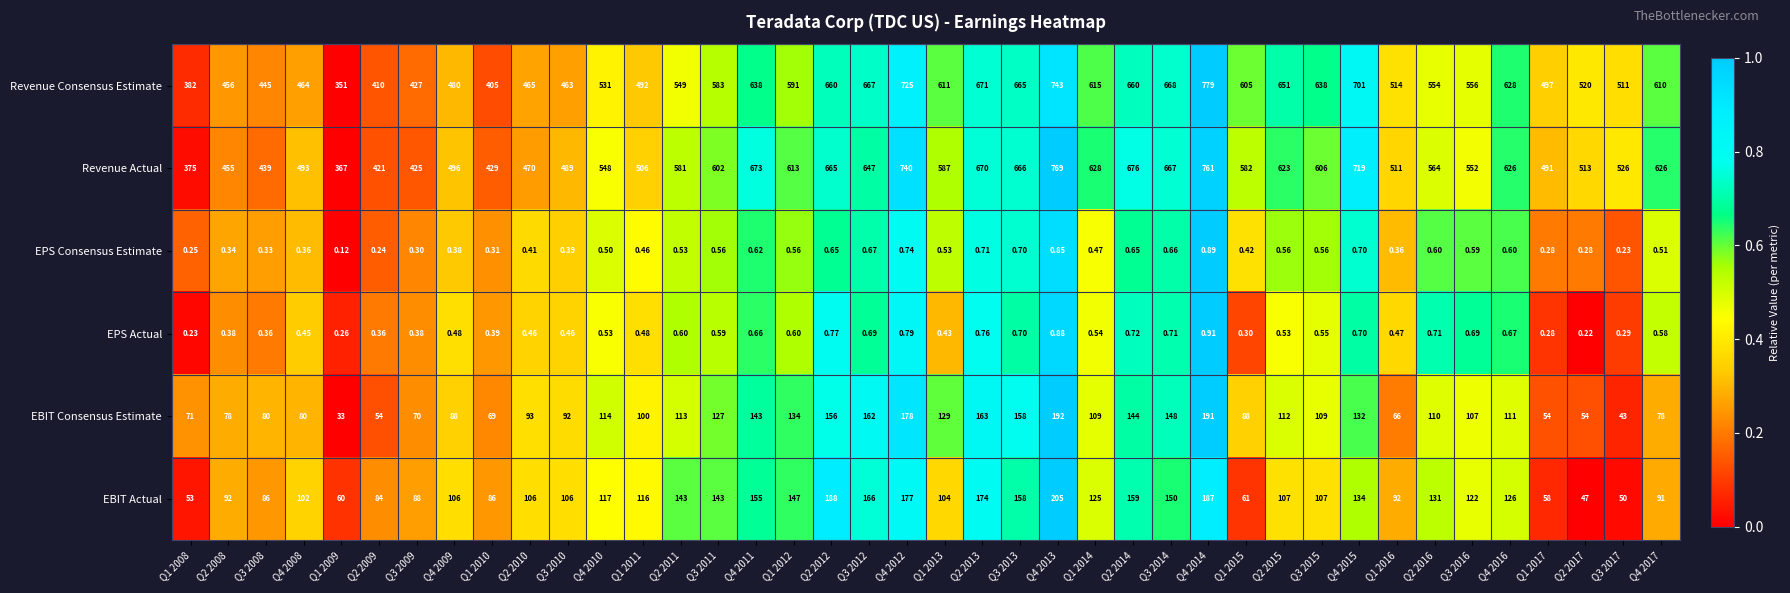

What is the greatest value displayed?

779.0